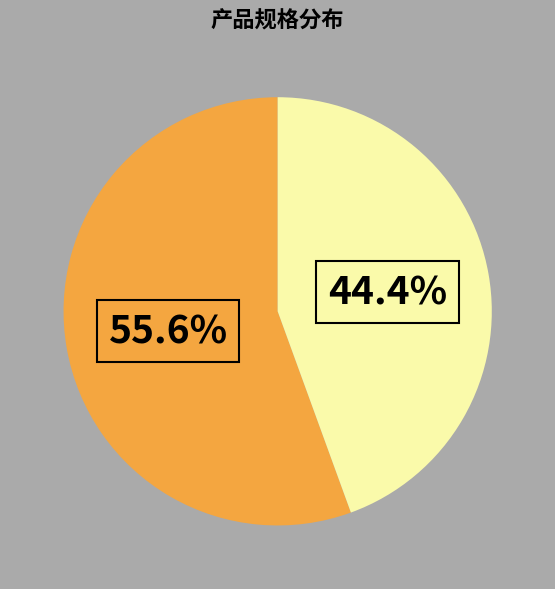

Does any single category account for the majority?

Yes